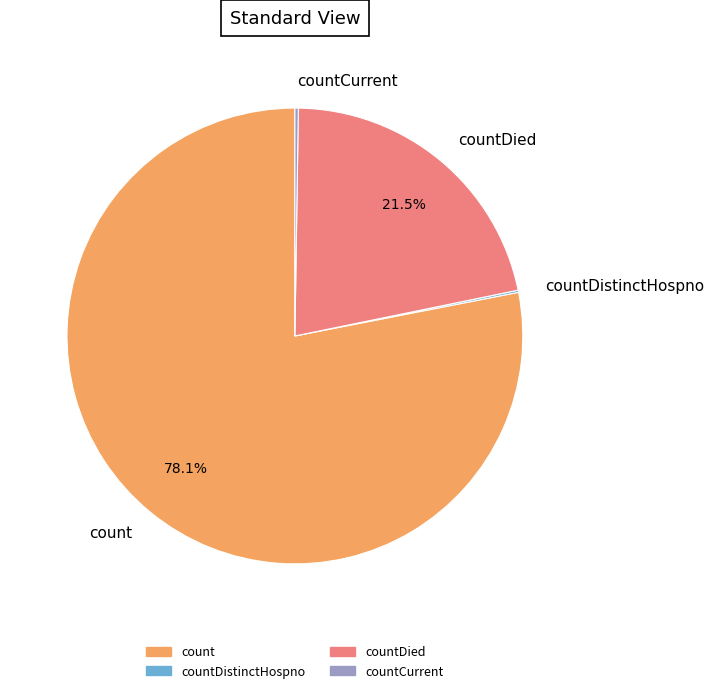

What portion of the pie excludes count?

21.9%